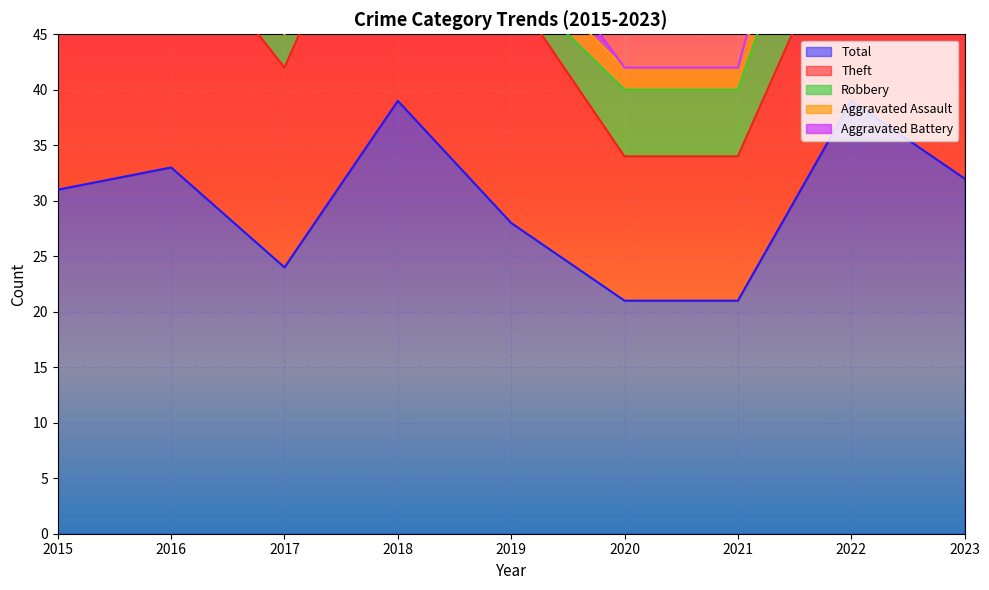

Reading left to right, transcribe all the data shown in this chart.

Robbery: 12	7	3	7	1	6	6	12	7
Theft: 17	22	18	26	21	13	13	18	17
Aggravated Battery: 2	1	2	3	4	0	0	6	5
Aggravated Assault: 0	3	0	3	2	2	2	3	1
Total: 31	33	24	39	28	21	21	39	32